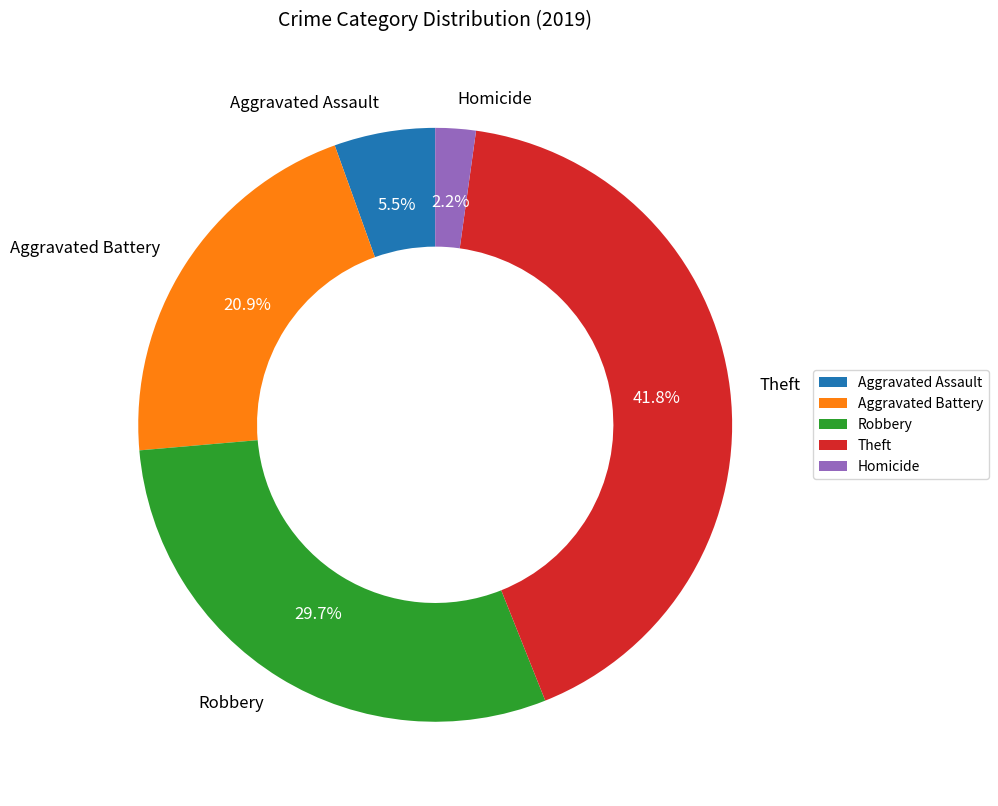

Approximately how many times larger is the value at Aggravated Assault compared to Aggravated Battery?

0.3